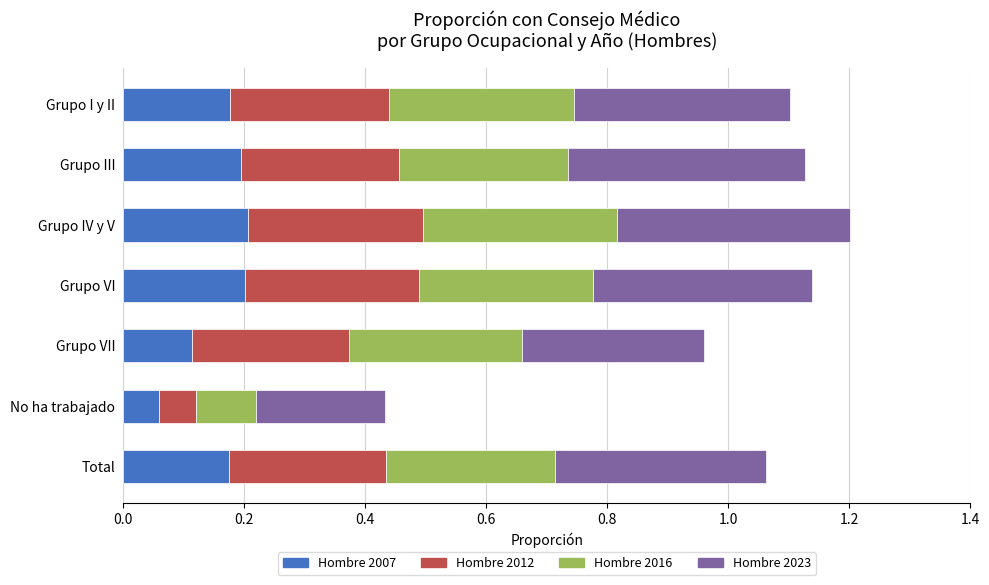

What is the total value across all series at Grupo IV y V?

1.2